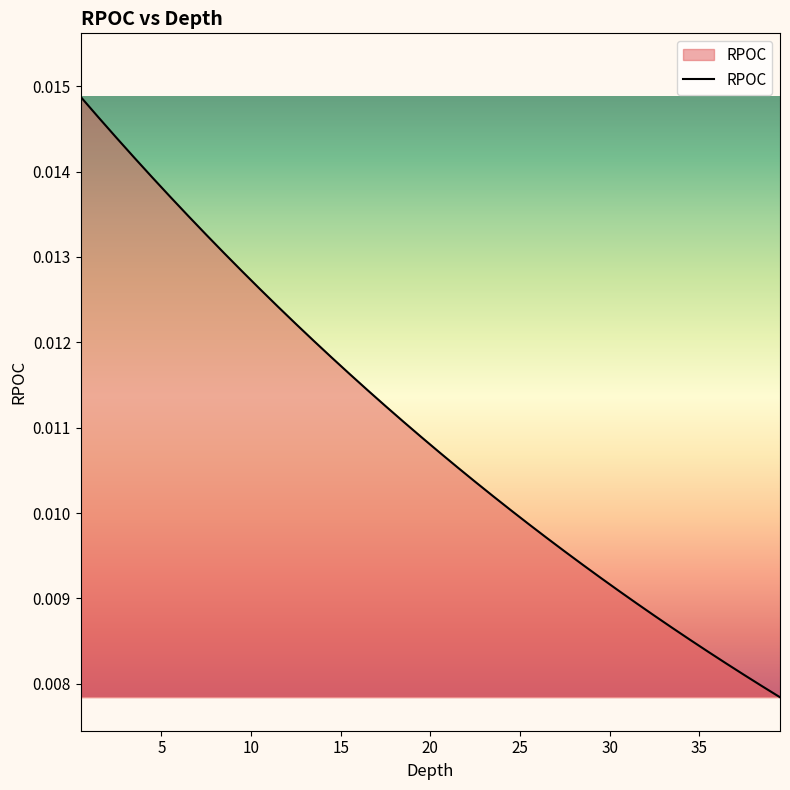

How many lines are shown in the chart?

1